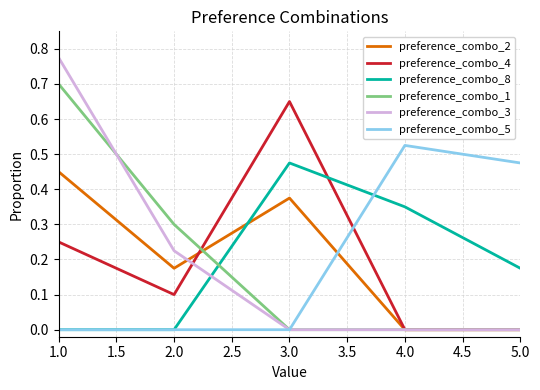

Between 1.0 and 2.0, which series saw the biggest shift?

preference_combo_3